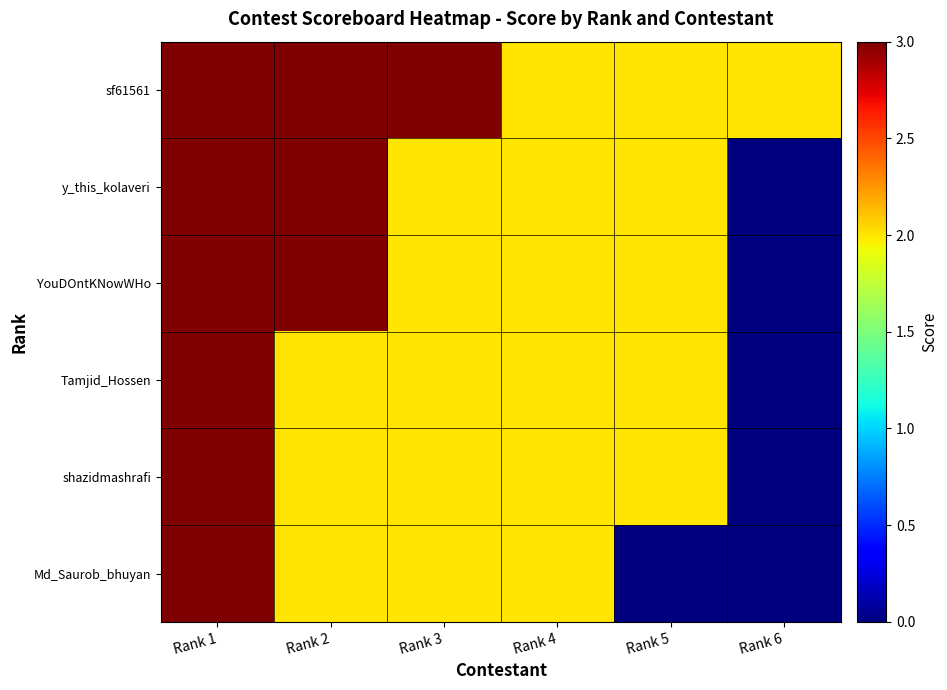

Count the number of data series in this chart.

6